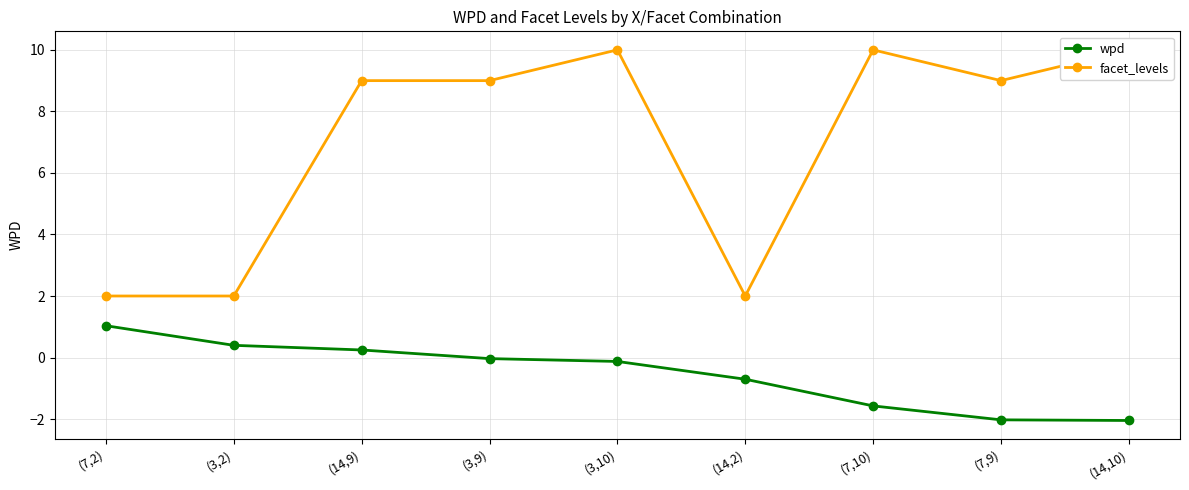

What is the total value across all series at (7,10)?

8.4